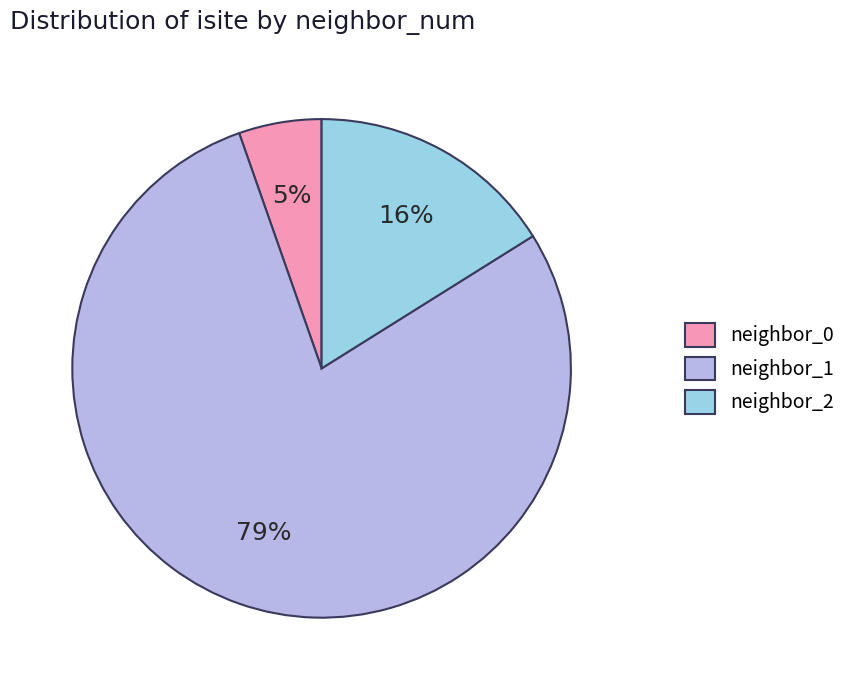

To the nearest percent, what is the average slice percentage?

33%